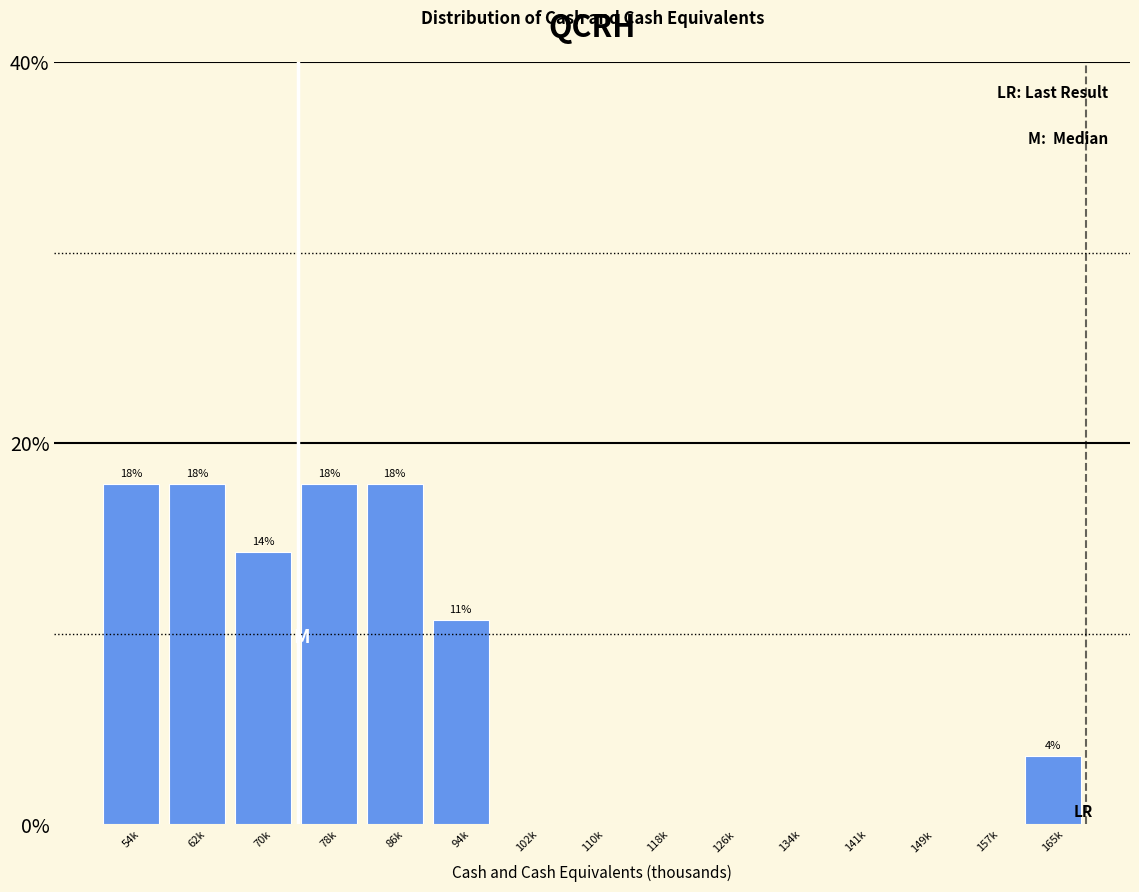

Reading left to right, transcribe all the data shown in this chart.

54k=17.9	62k=17.9	70k=14.3	78k=17.9	86k=17.9	94k=10.7	102k=0.0	110k=0.0	118k=0.0	126k=0.0	134k=0.0	141k=0.0	149k=0.0	157k=0.0	165k=3.6